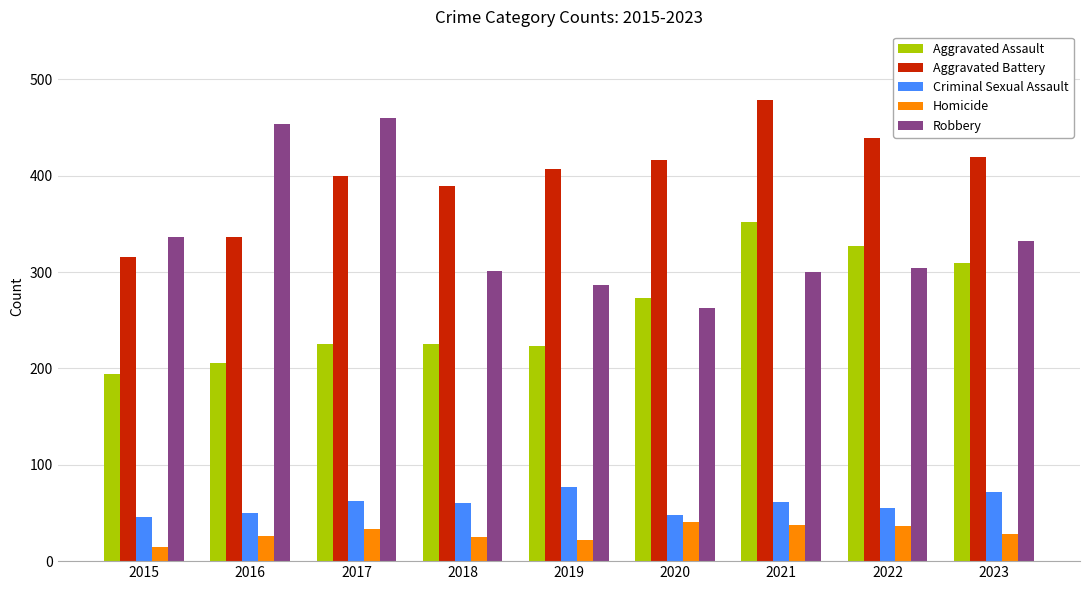

What is the total value across all series at 2018?

1000